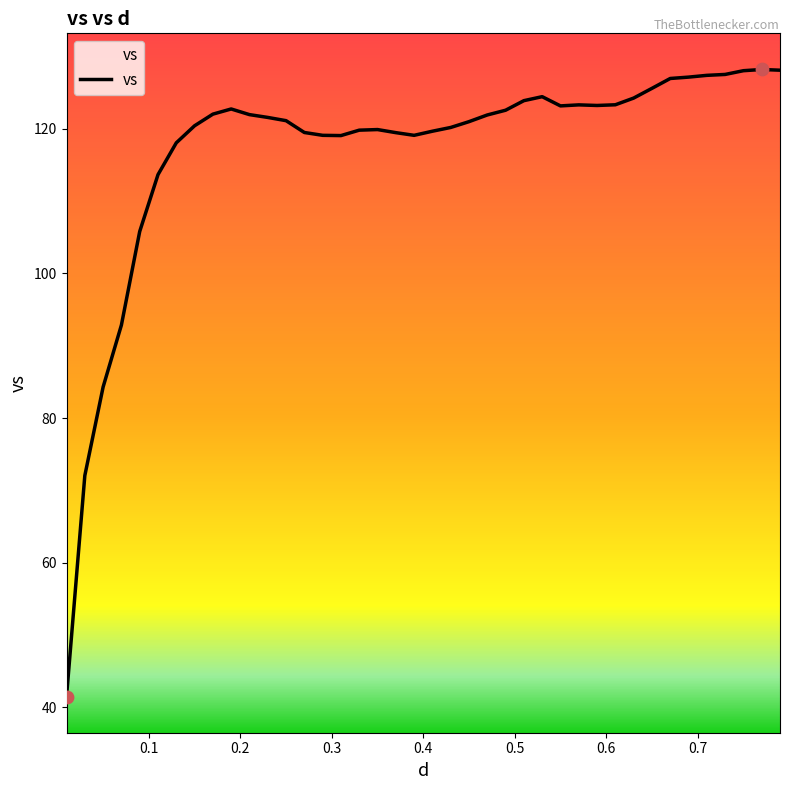

What is the smallest value displayed?

41.5